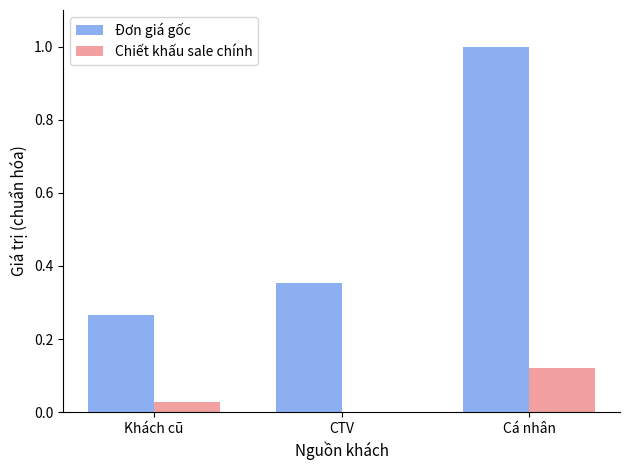

The value of Đơn giá gốc at Cá nhân is 1.0. True or false?

True